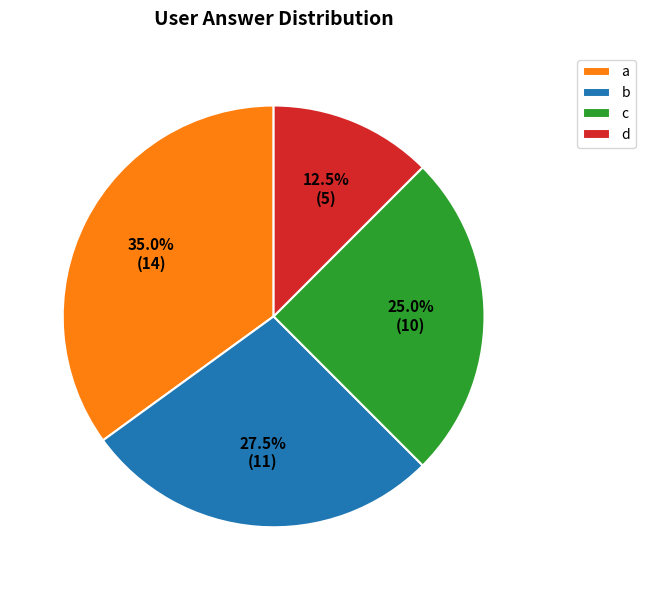

Which category has the biggest portion of the pie?

a